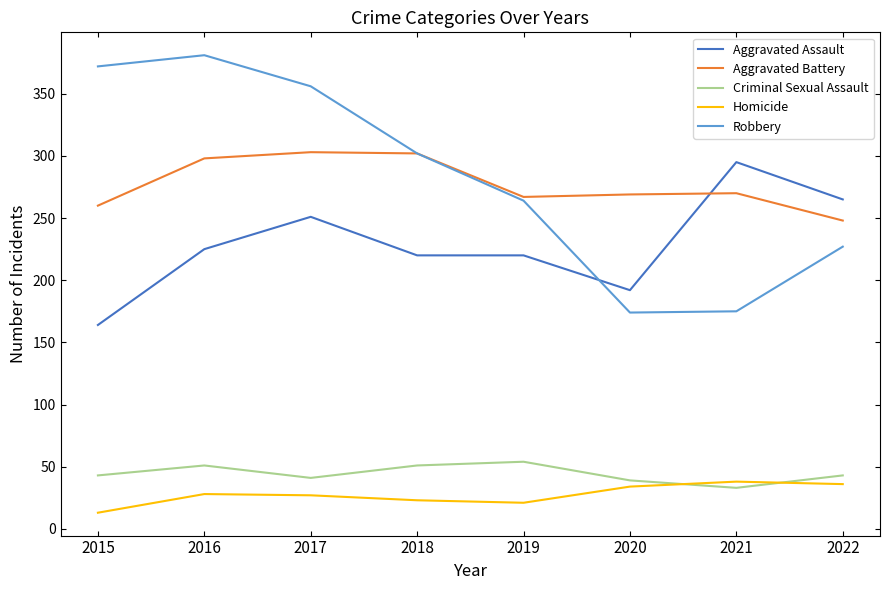

At which label is Robbery closest to 277?

2019